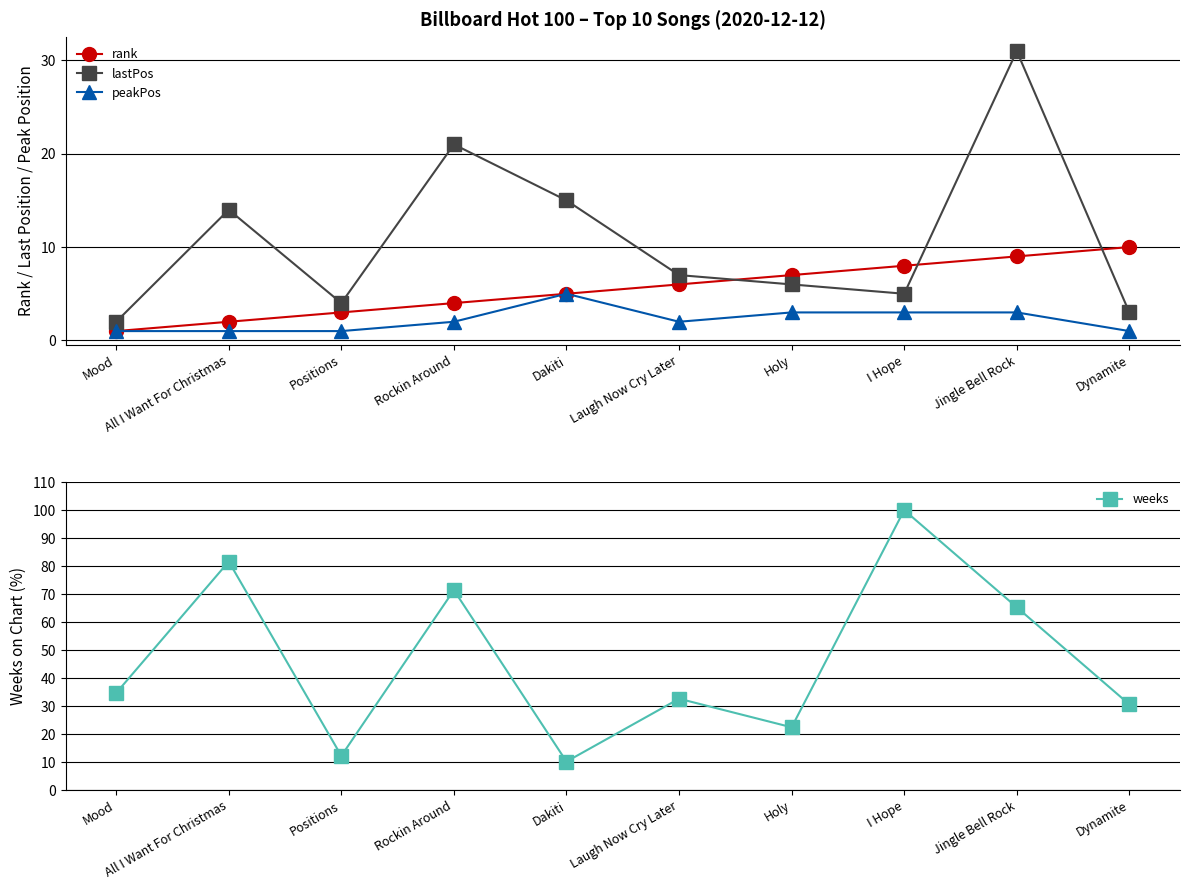

List the labels in order of rank value, largest first.

Dynamite, Jingle Bell Rock, I Hope, Holy, Laugh Now Cry Later, Dakiti, Rockin Around, Positions, All I Want For Christmas, Mood